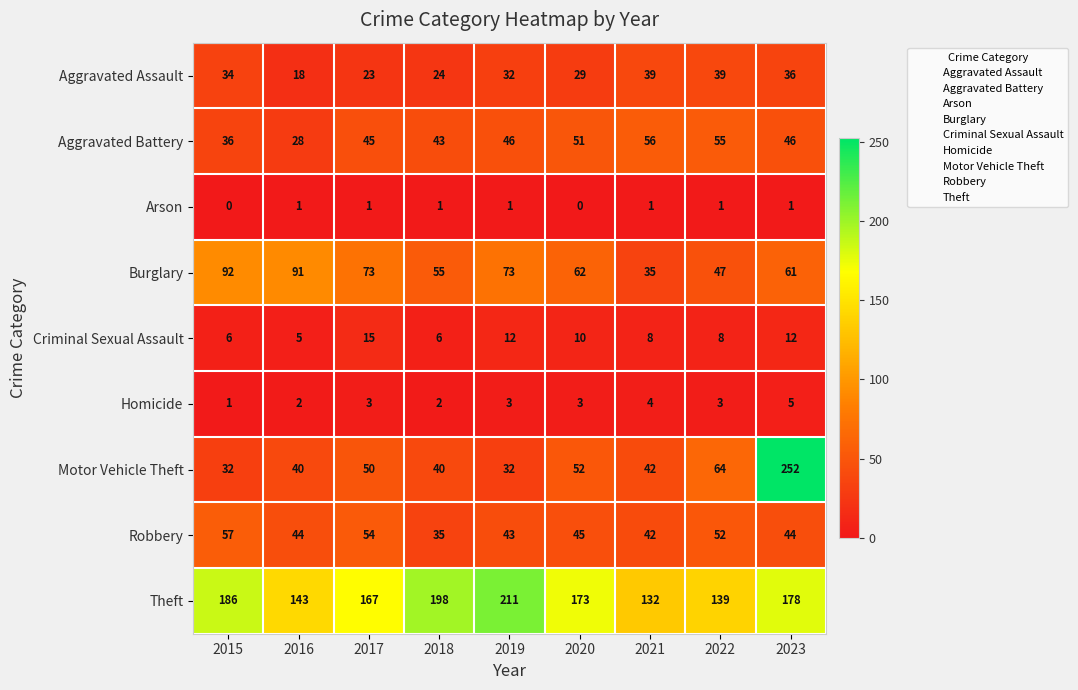

List the series in order of their peak value, lowest first.

Arson, Homicide, Criminal Sexual Assault, Aggravated Assault, Aggravated Battery, Robbery, Burglary, Theft, Motor Vehicle Theft